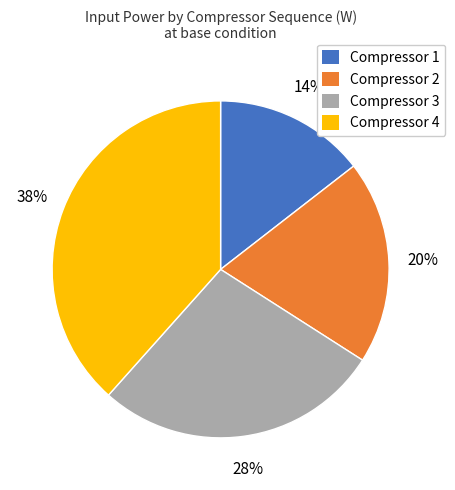

Rank the categories by value from lowest to highest.

Compressor 1, Compressor 2, Compressor 3, Compressor 4